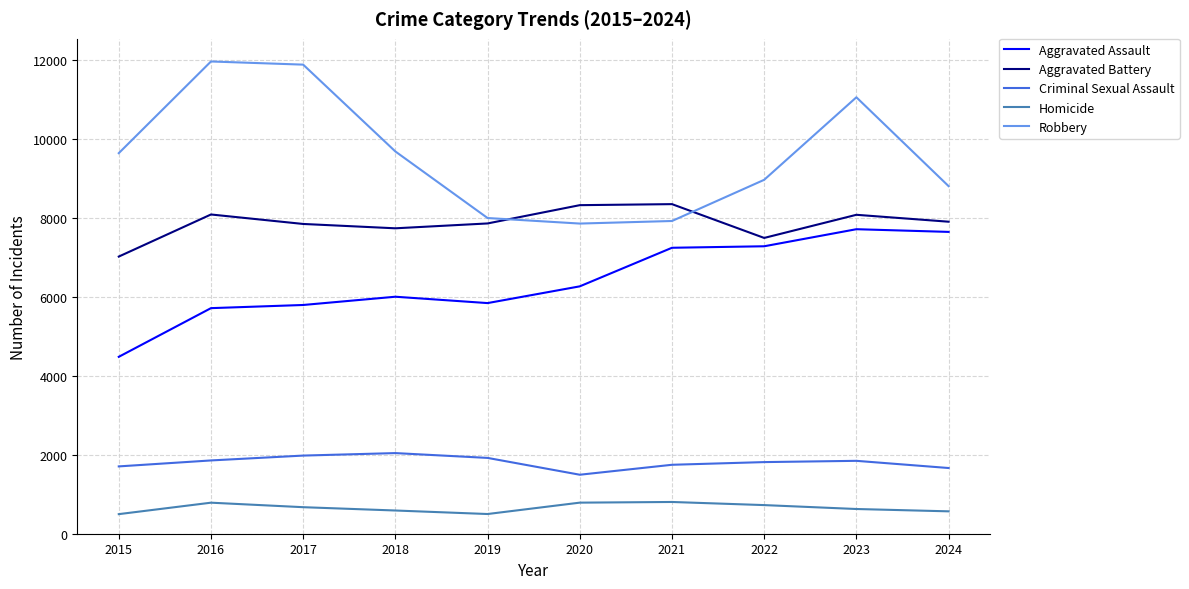

Which series has the largest range (max minus min)?

Robbery